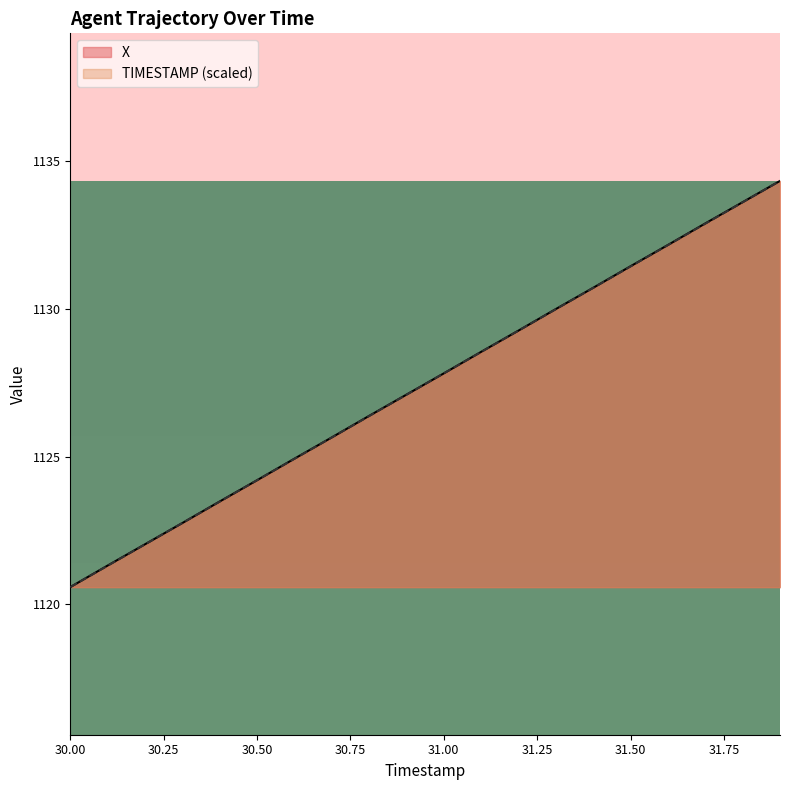

How many data points in X are less than 1127?

9